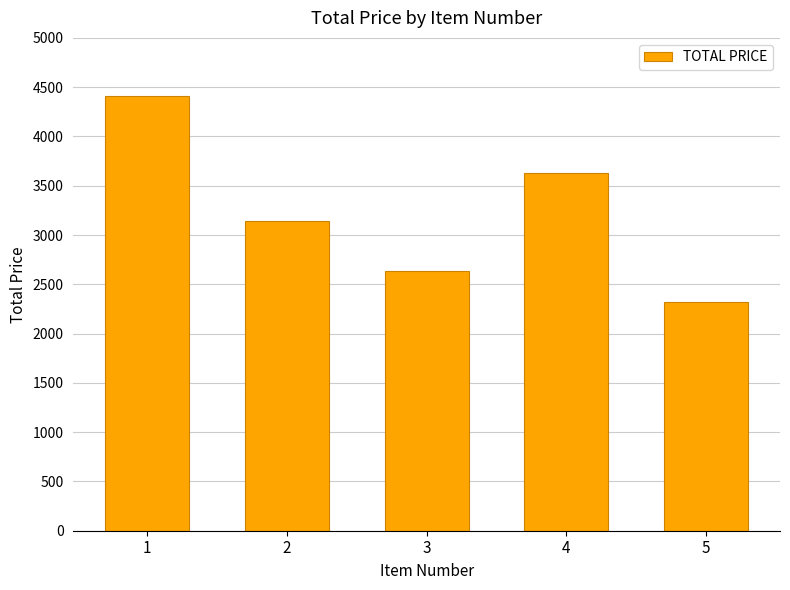

The value at 4 is 3628.9. True or false?

True